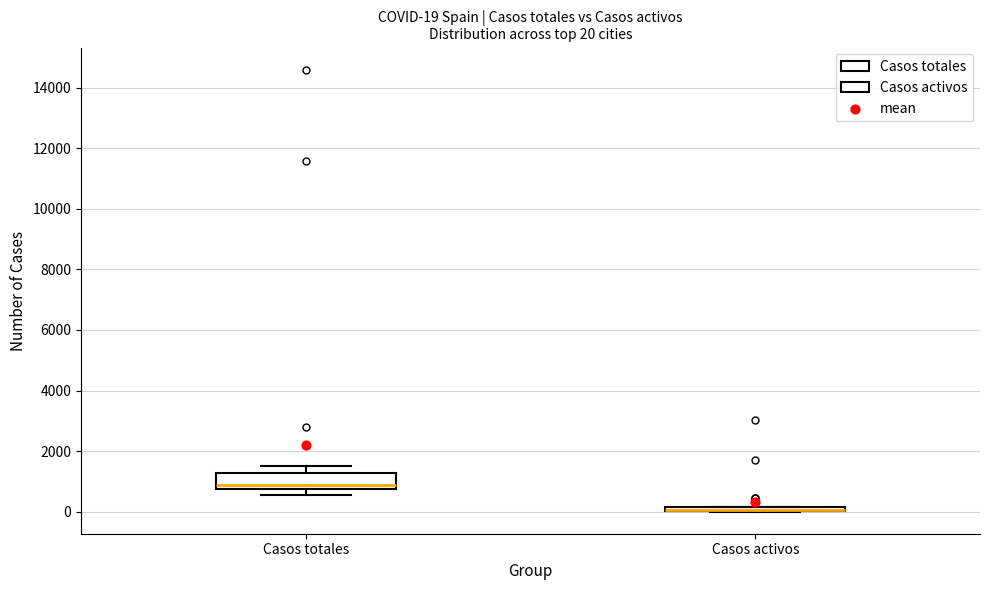

Comparing the boxes themselves (not the whiskers), which one is the tallest?

Casos totales